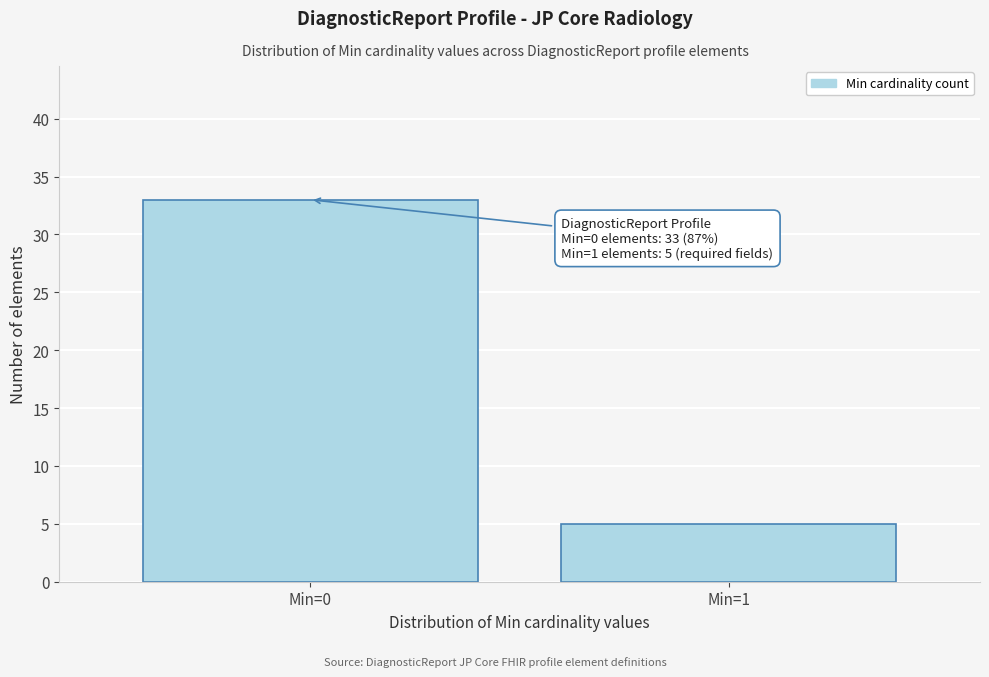

Reading left to right, transcribe all the data shown in this chart.

Min=0=33	Min=1=5